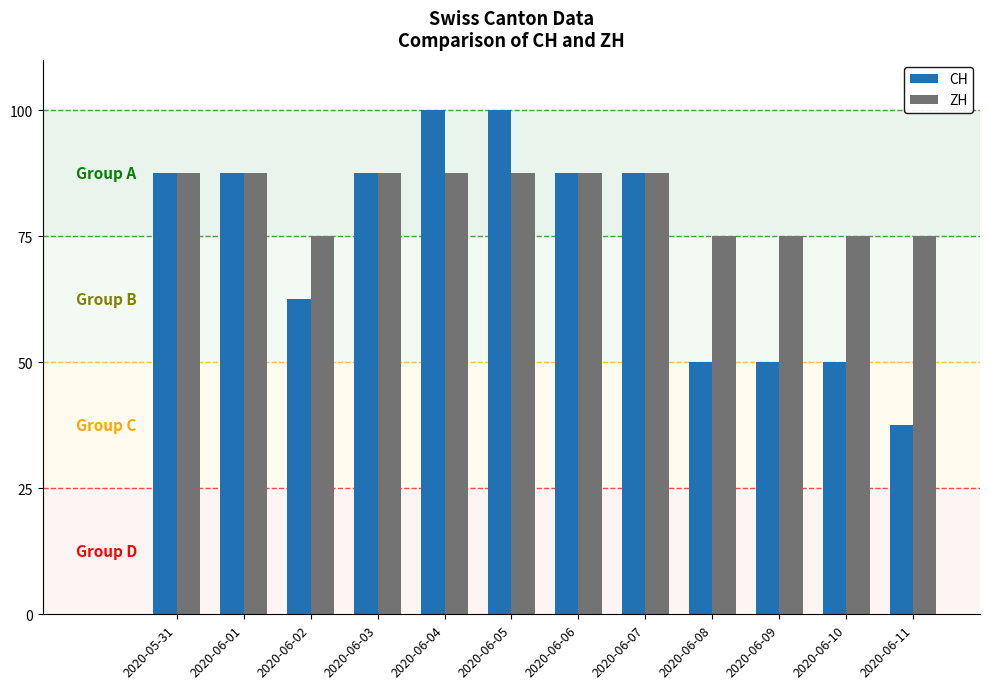

What is the label of the 12th bar from the left?

2020-06-11